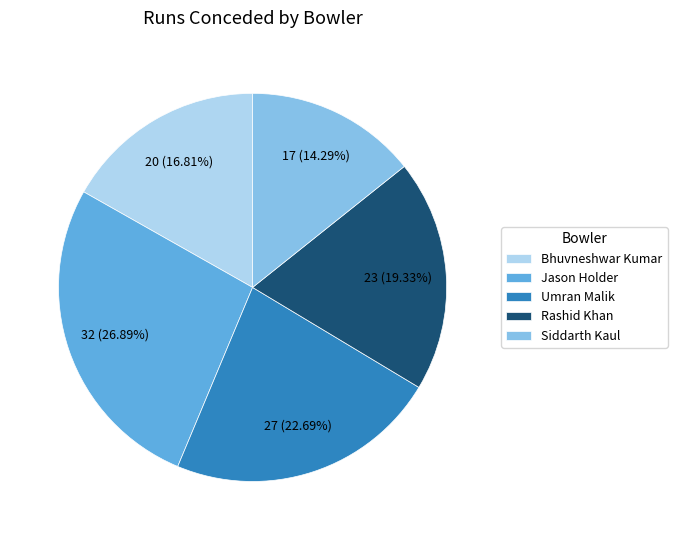

What is the ratio of the value at Umran Malik to the value at Jason Holder?

0.8